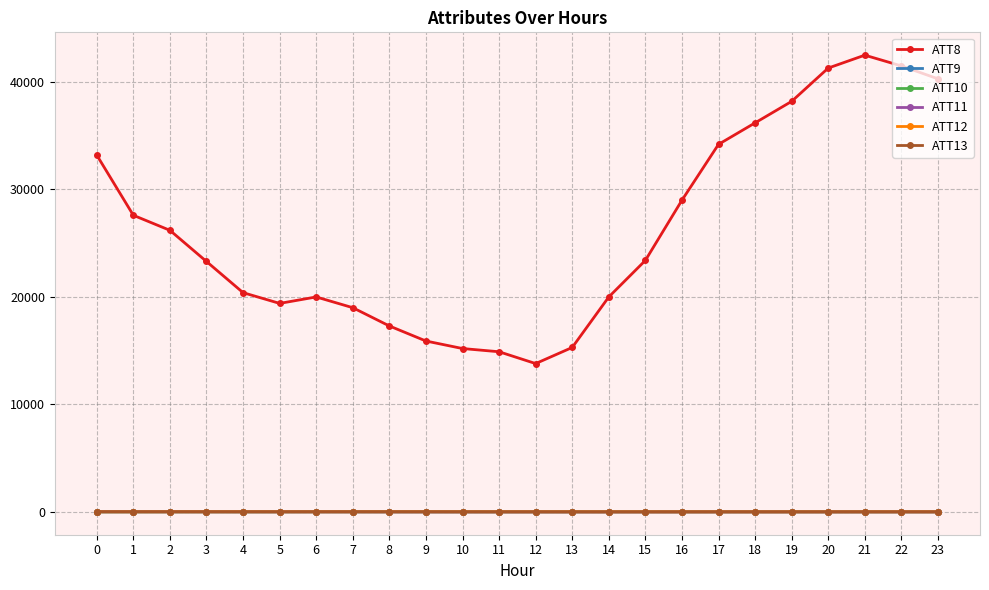

How many series are shown in this chart?

6